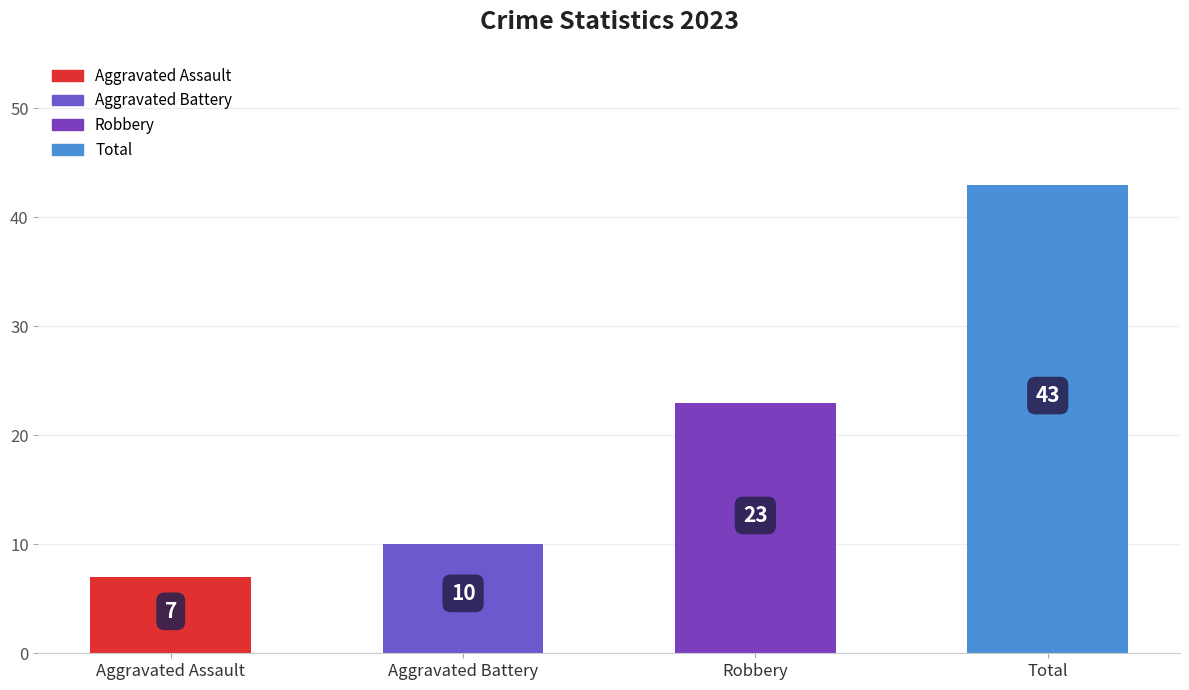

How many distinct data groups are displayed?

1